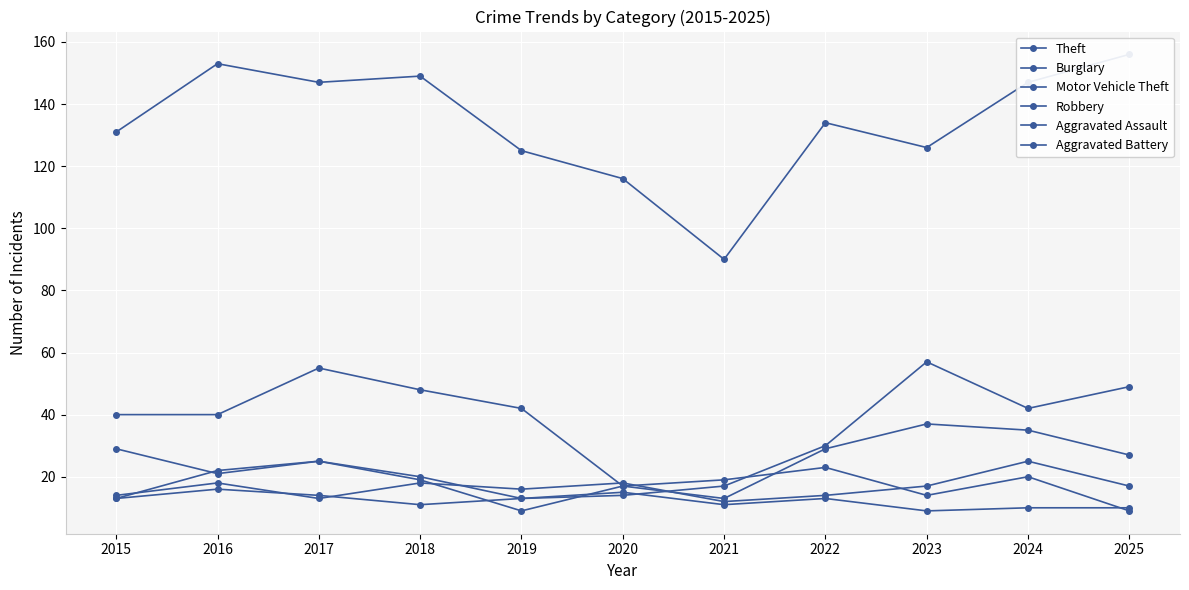

What is the maximum value shown in the chart?

156